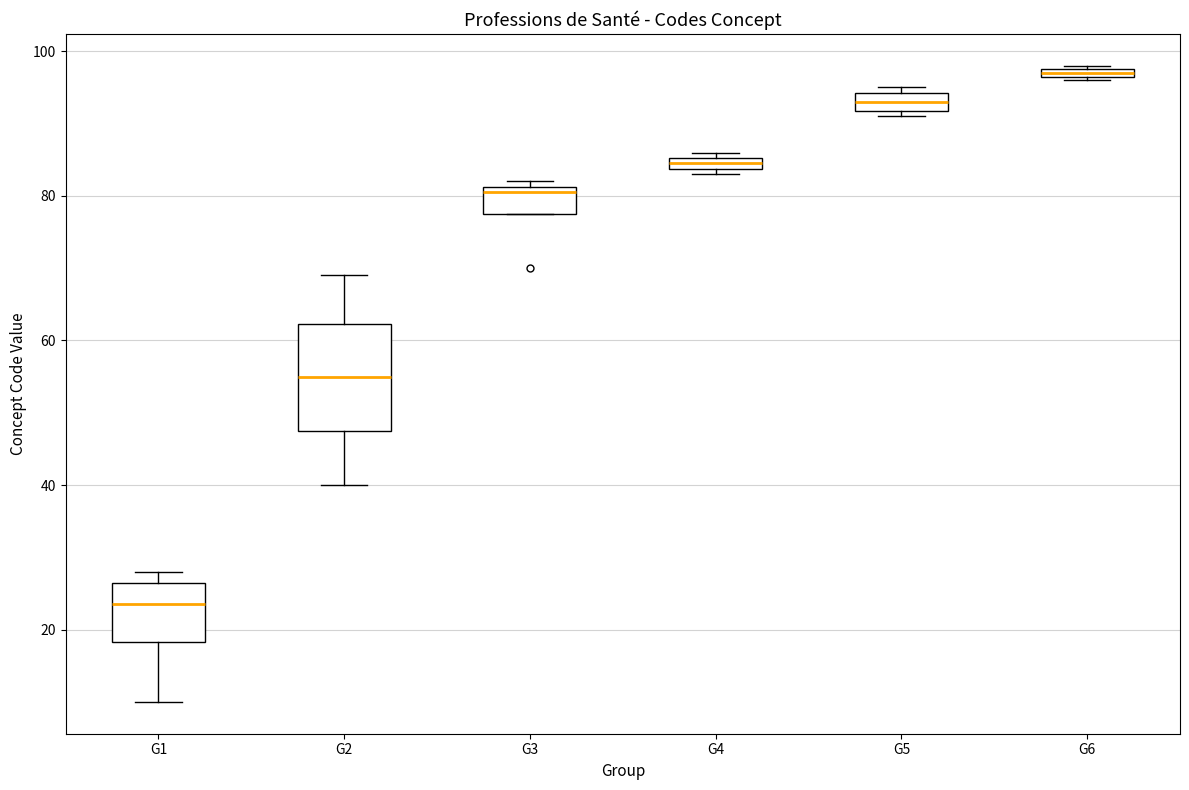

Comparing the boxes themselves (not the whiskers), which one is the tallest?

G2